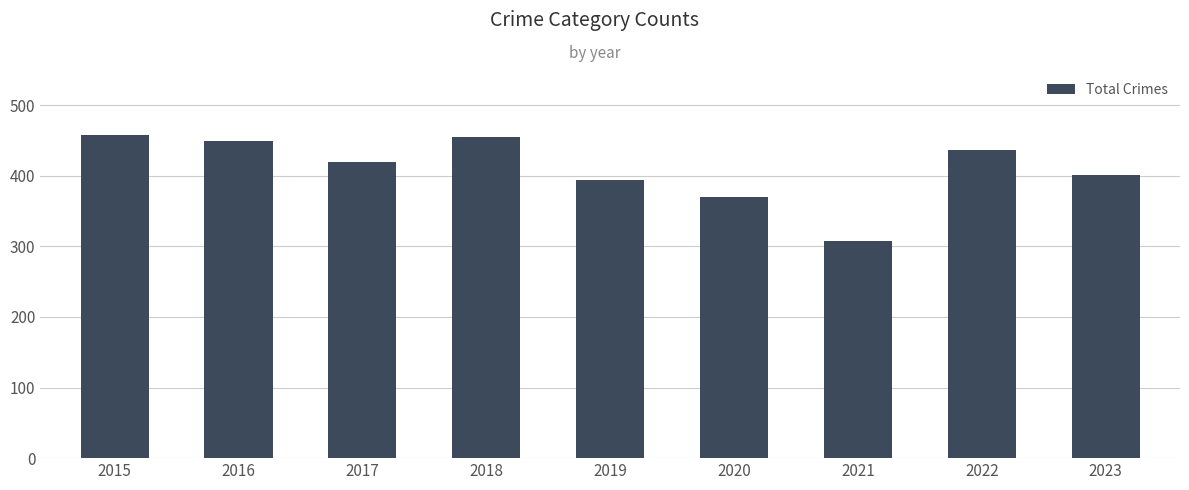

Between 2016 and 2020, which is larger?

2016